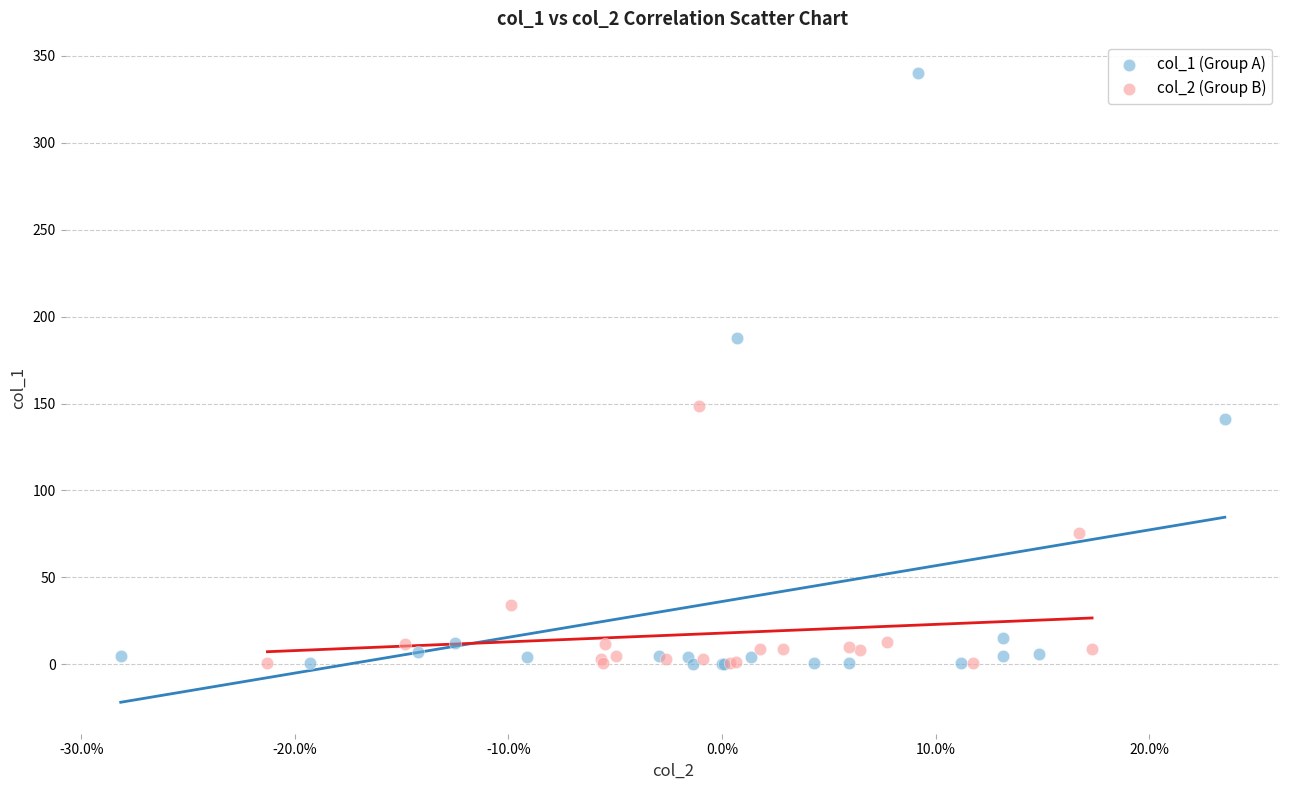

What are all the series names shown in the legend?

col_1 (Group A), col_2 (Group B)